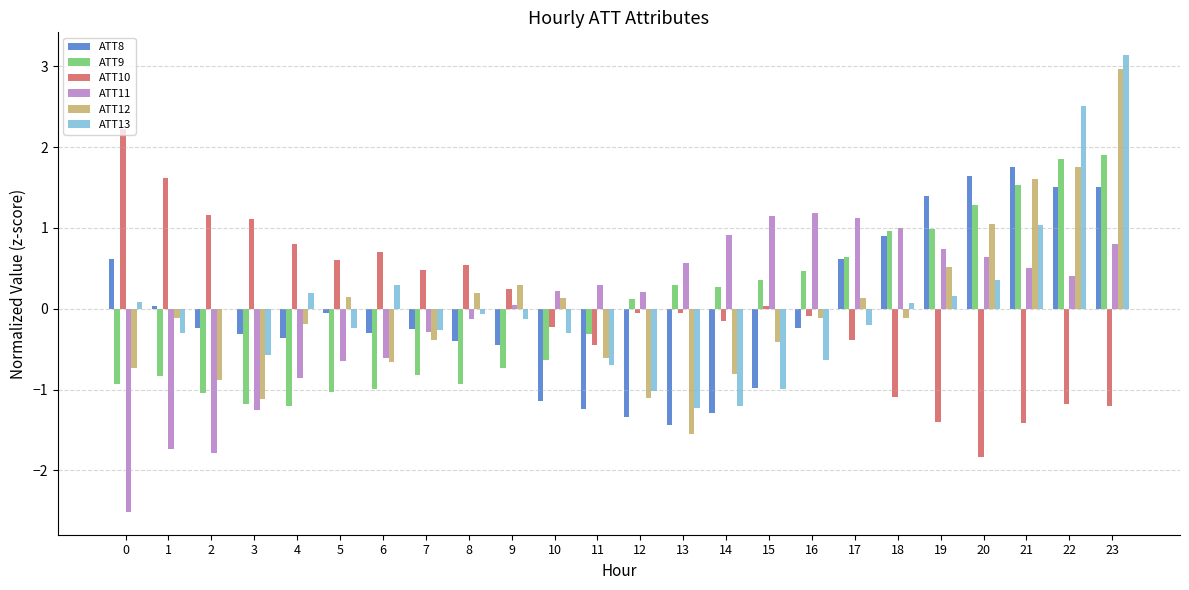

How many categories are shown in the chart?

24